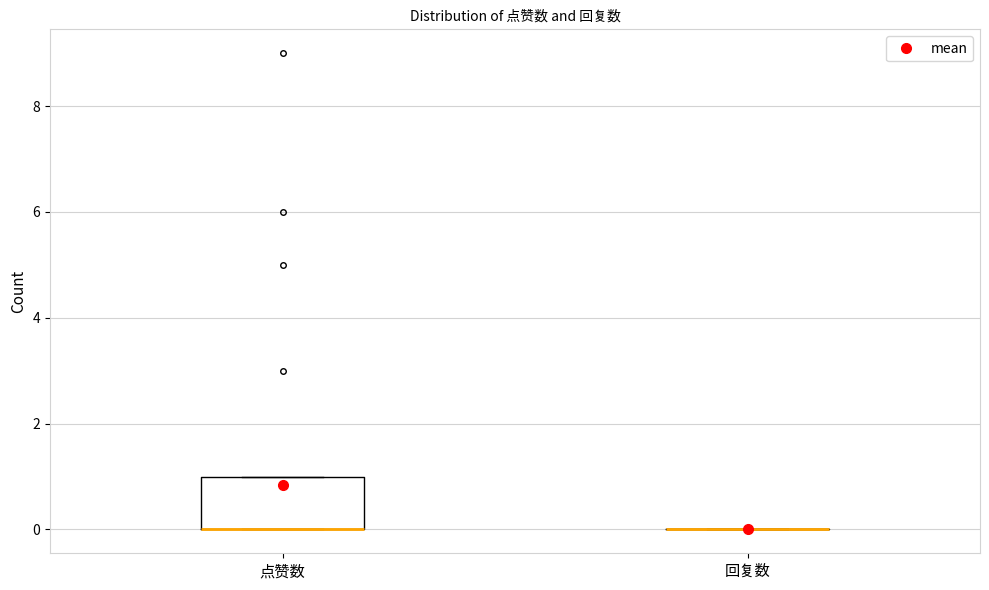

Reading left to right, transcribe this box plot: for each box, give where its median line is, the range the box spans, and where its two whiskers end, as read against the y-axis. The values are not printed on the chart, so give them approximately, as read against the axis.

点赞数: median 0 (drawn on the box's lower edge), box 0 to 1, whiskers 0 to 1
回复数: box collapsed to a line at 0, whiskers 0 to 0